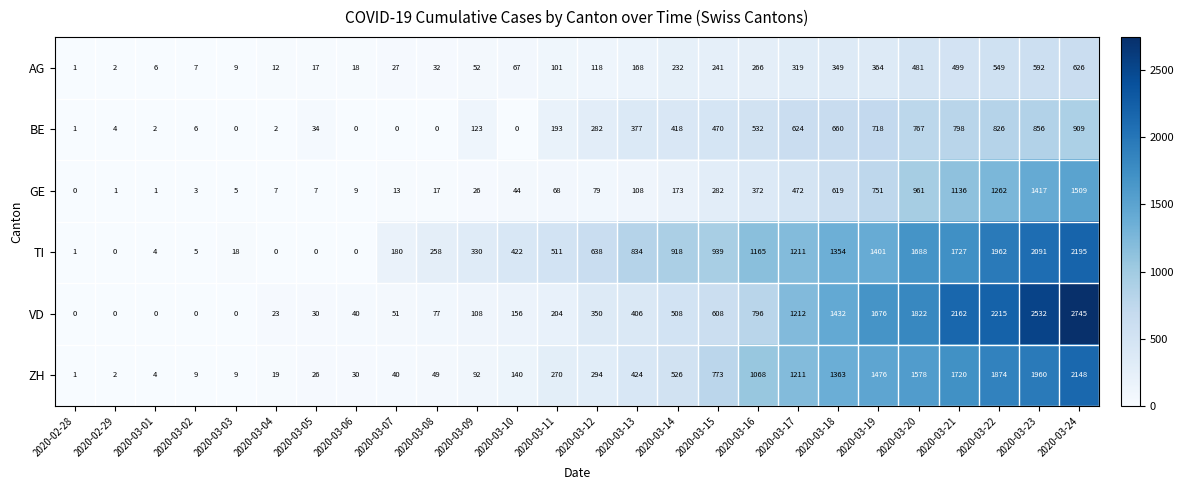

How many series are shown in this chart?

6